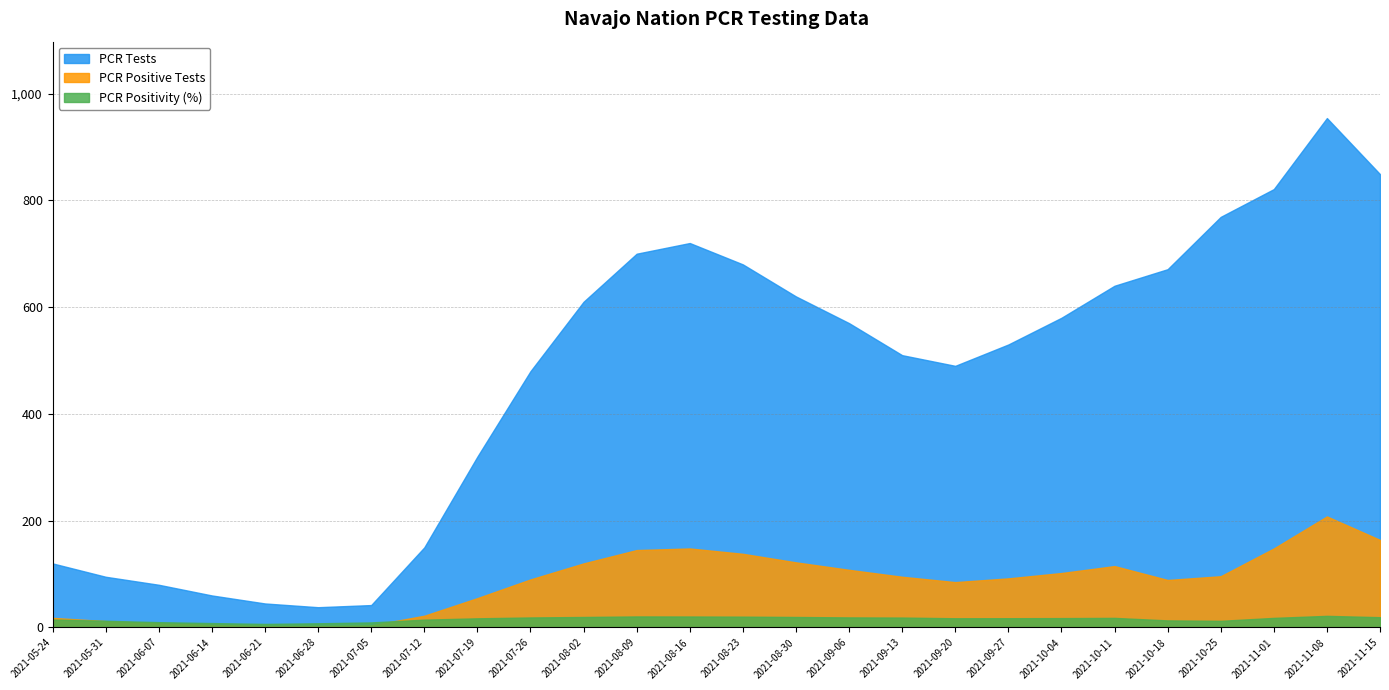

At which category does the chart reach its minimum across all series?

2021-06-21